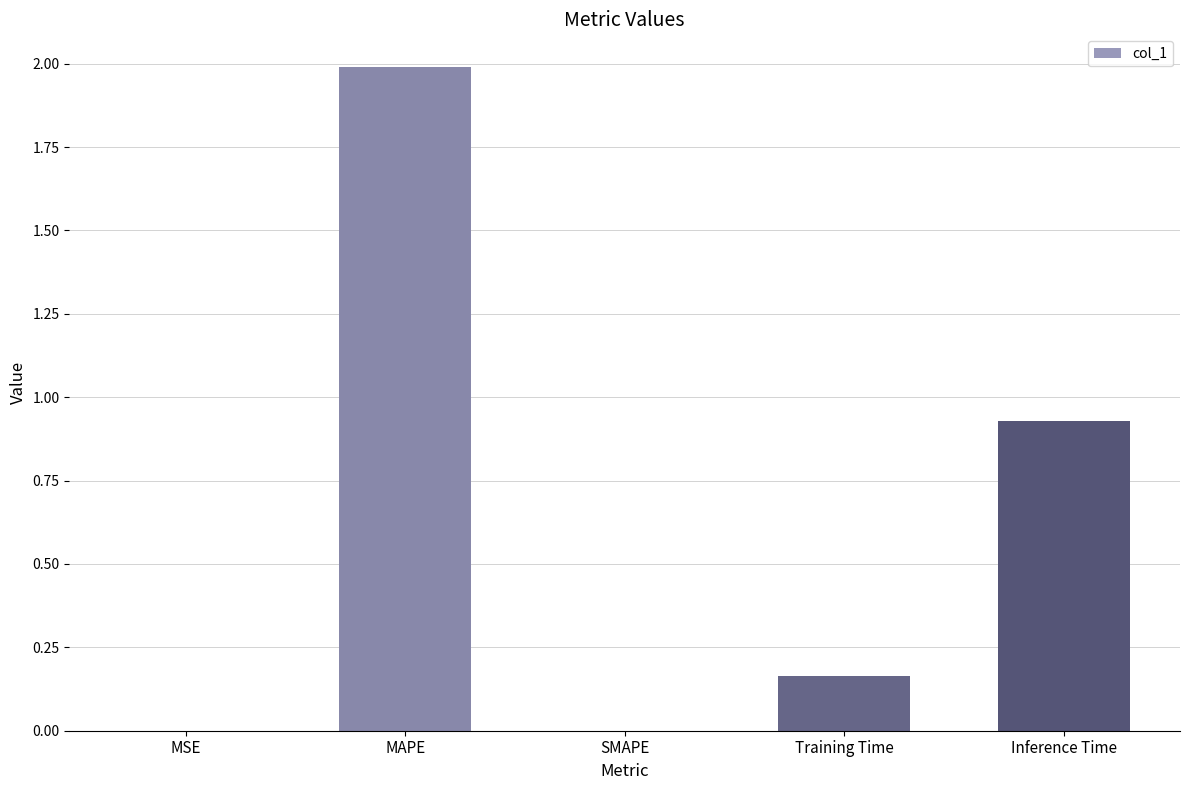

The chart shows a value of 0.6 at Inference Time. True or false?

False